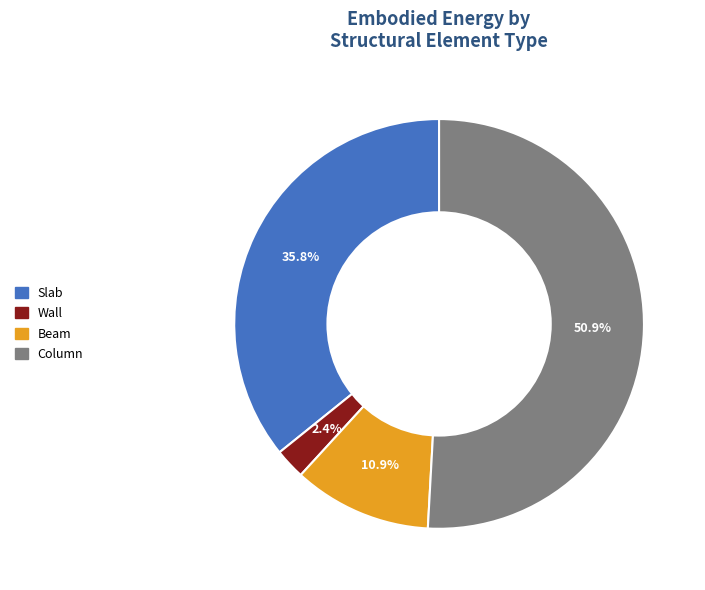

How many segments does this pie chart have?

4